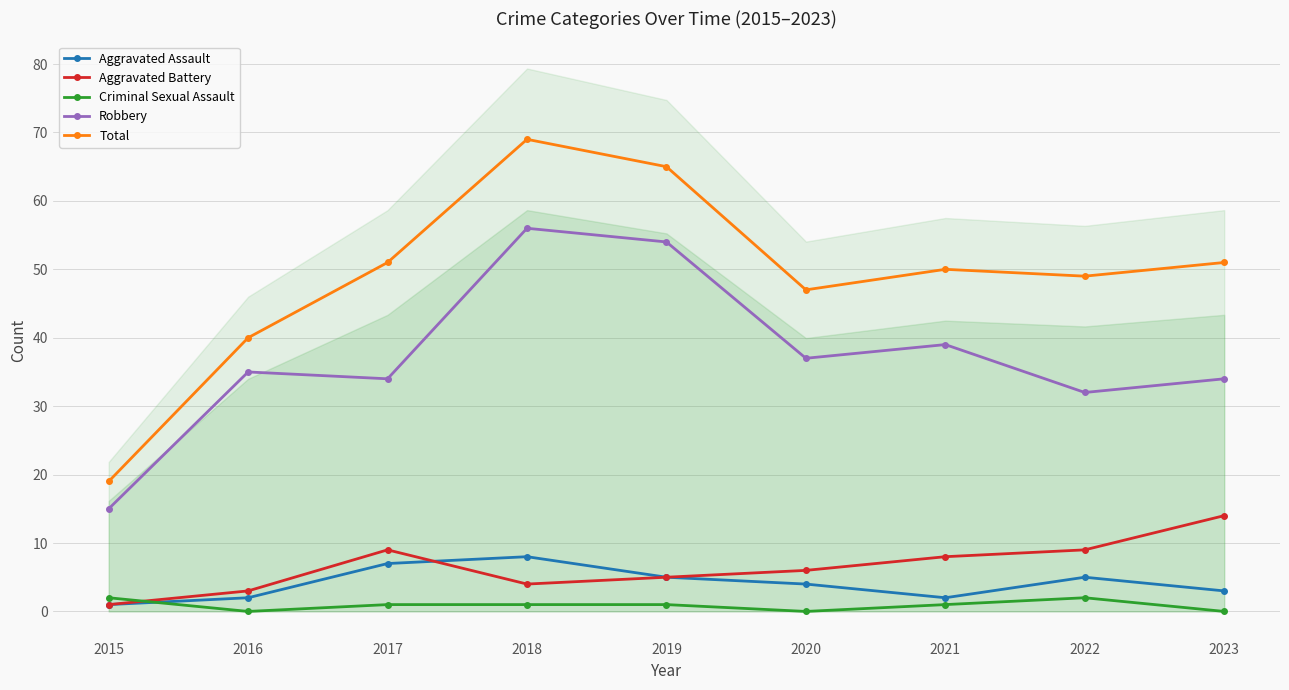

What is the minimum value for Aggravated Assault?

1